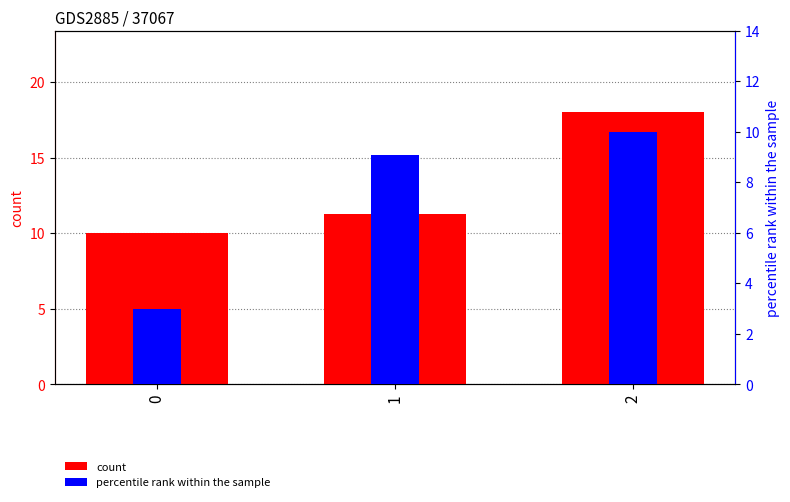

What are all the series names shown in the legend?

count, percentile rank within the sample